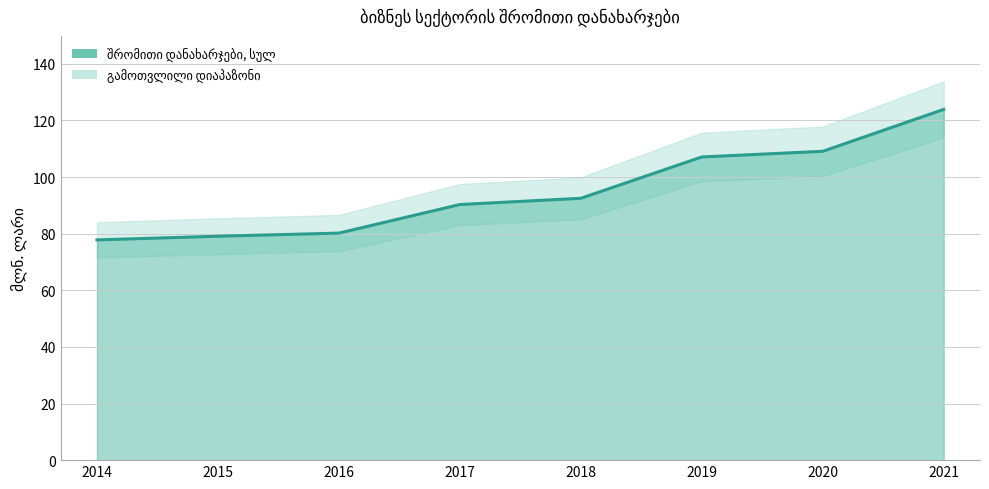

What is the sum of the values at 2016 and 2017?

170.5